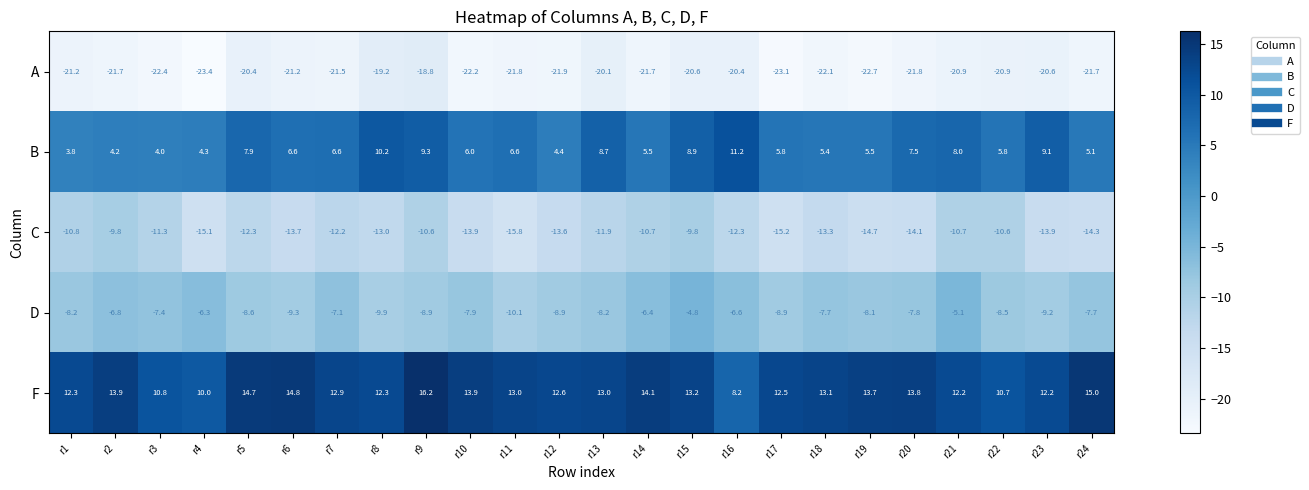

Which series has the largest range (max minus min)?

F